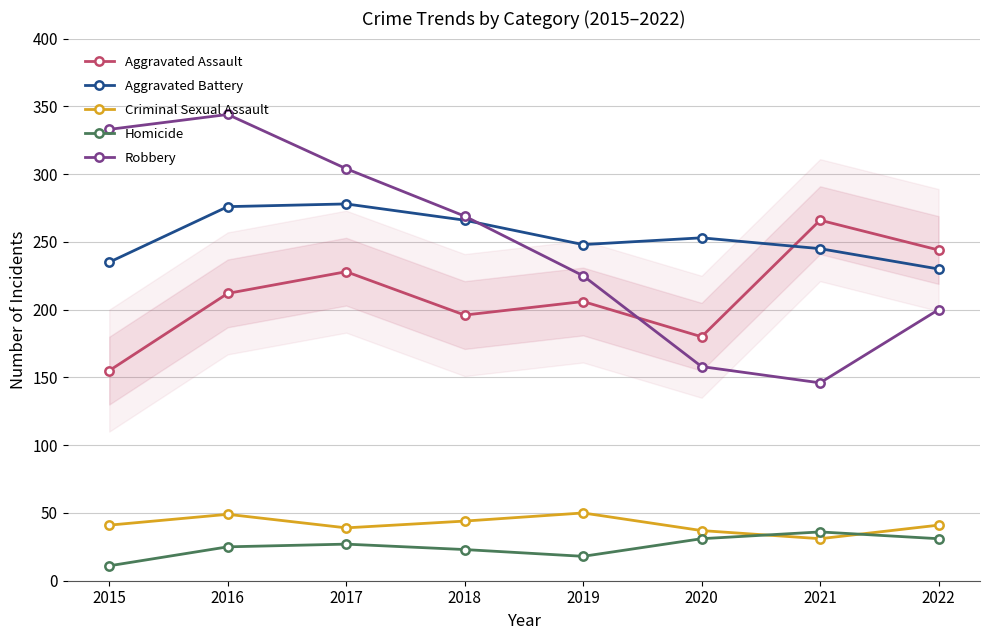

What is the average value of the Homicide series?

25